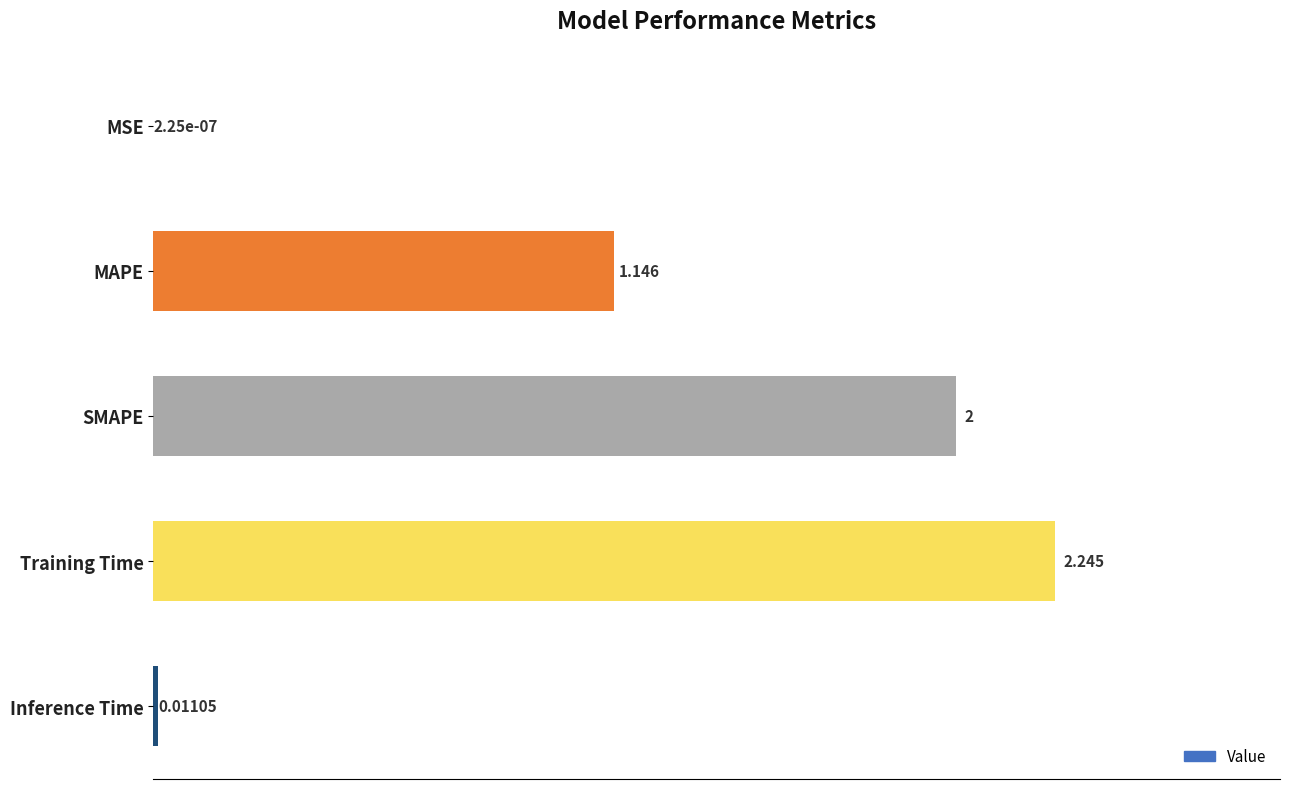

At which label is the value closest to 1?

MAPE